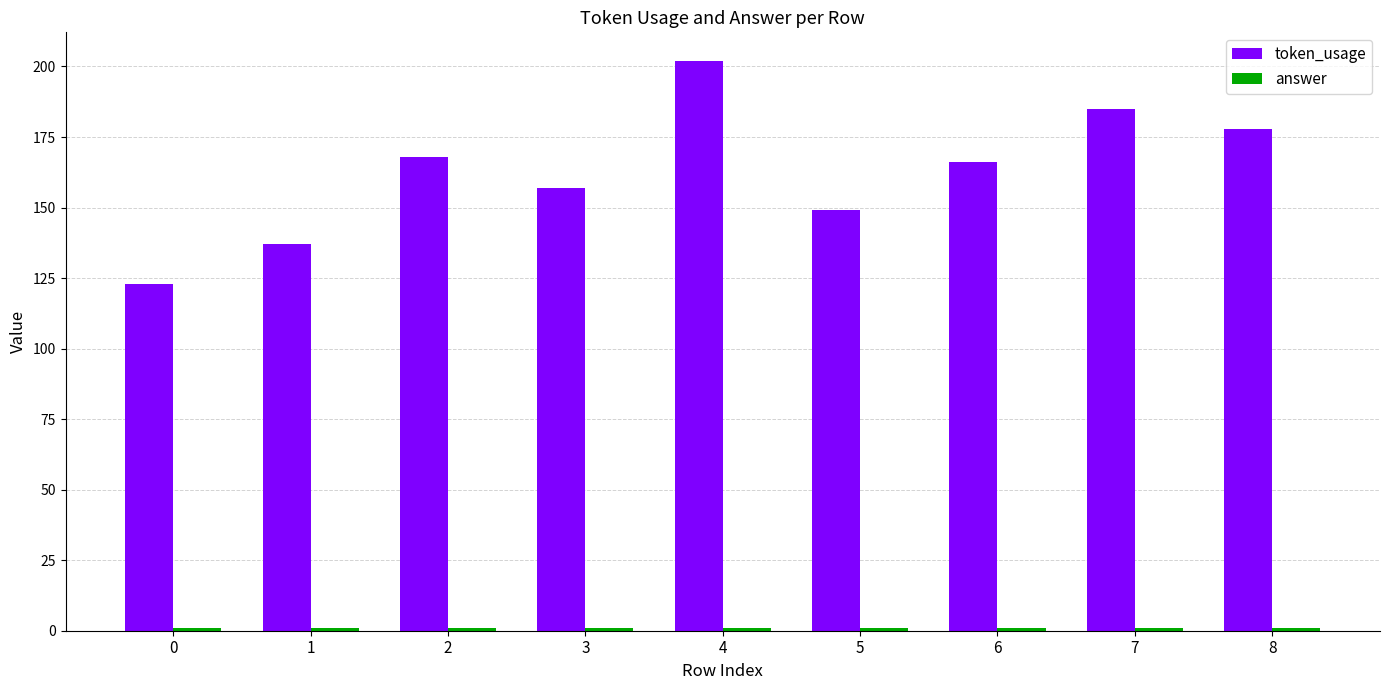

How many data points in token_usage are less than 166?

4